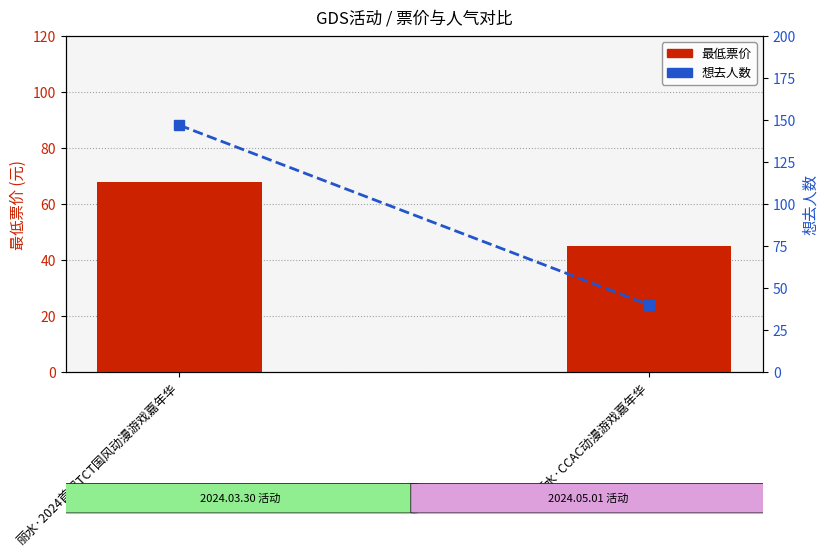

List the series in order of their peak value, lowest first.

最低票价, 想去人数